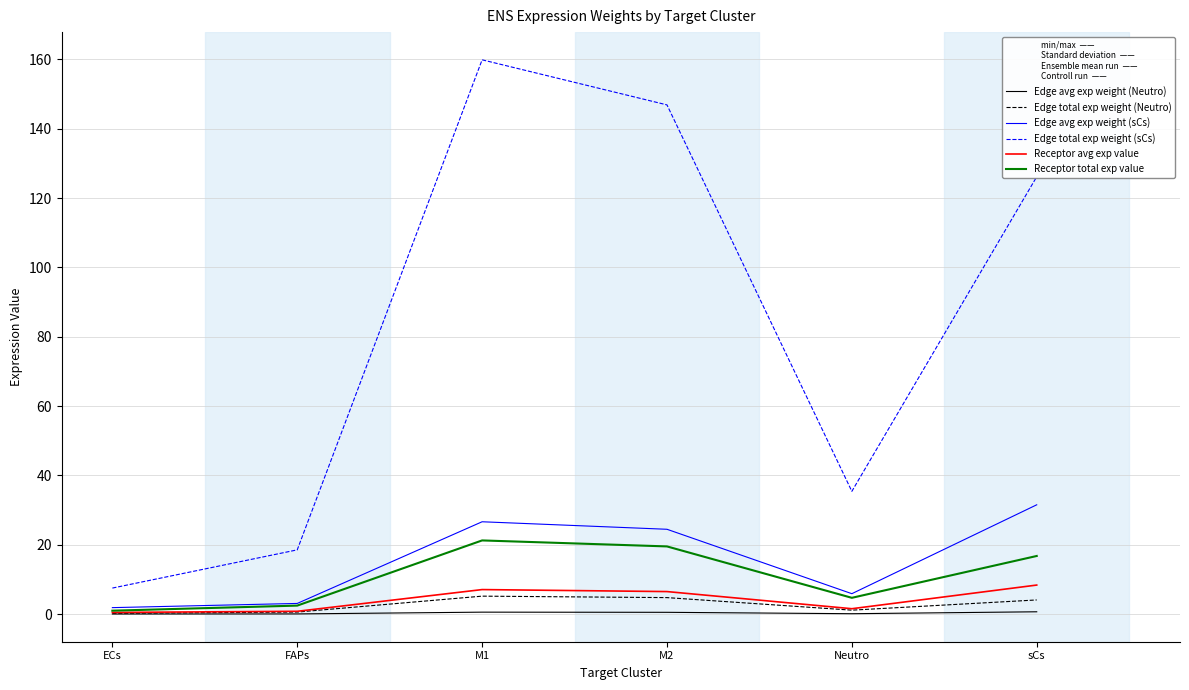

Which series has the largest range (max minus min)?

Edge total exp weight (sCs)